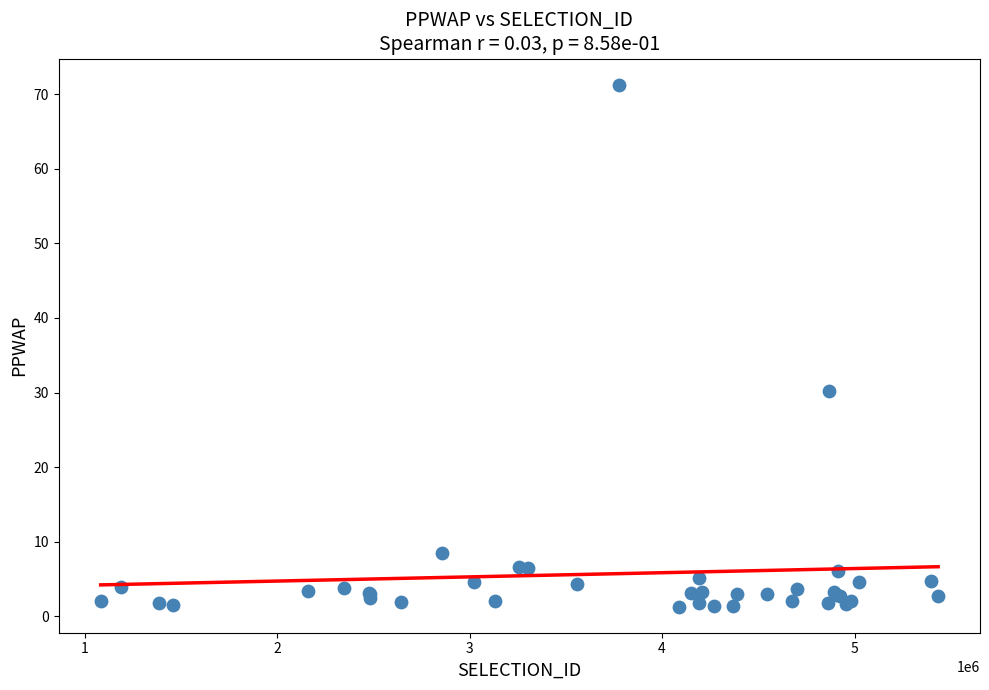

What Y value in the scatter plot is closest to 36?

30.2